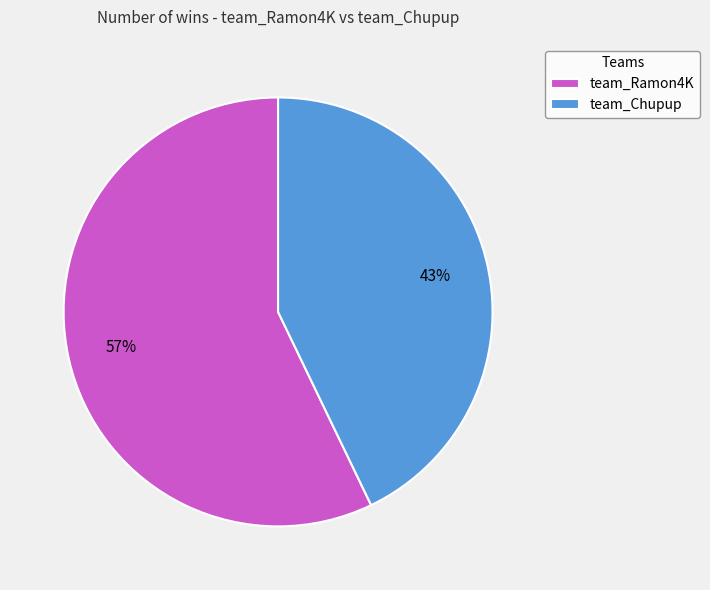

True or false: team_Ramon4K accounts for 57% of the total.

True